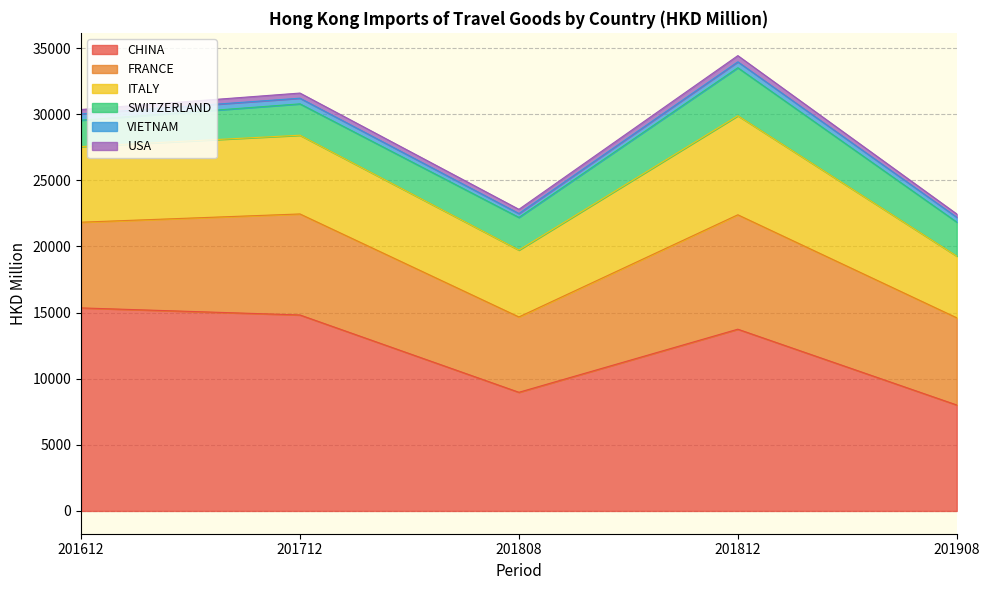

True or false: ITALY has more than 0 interior local peaks.

True